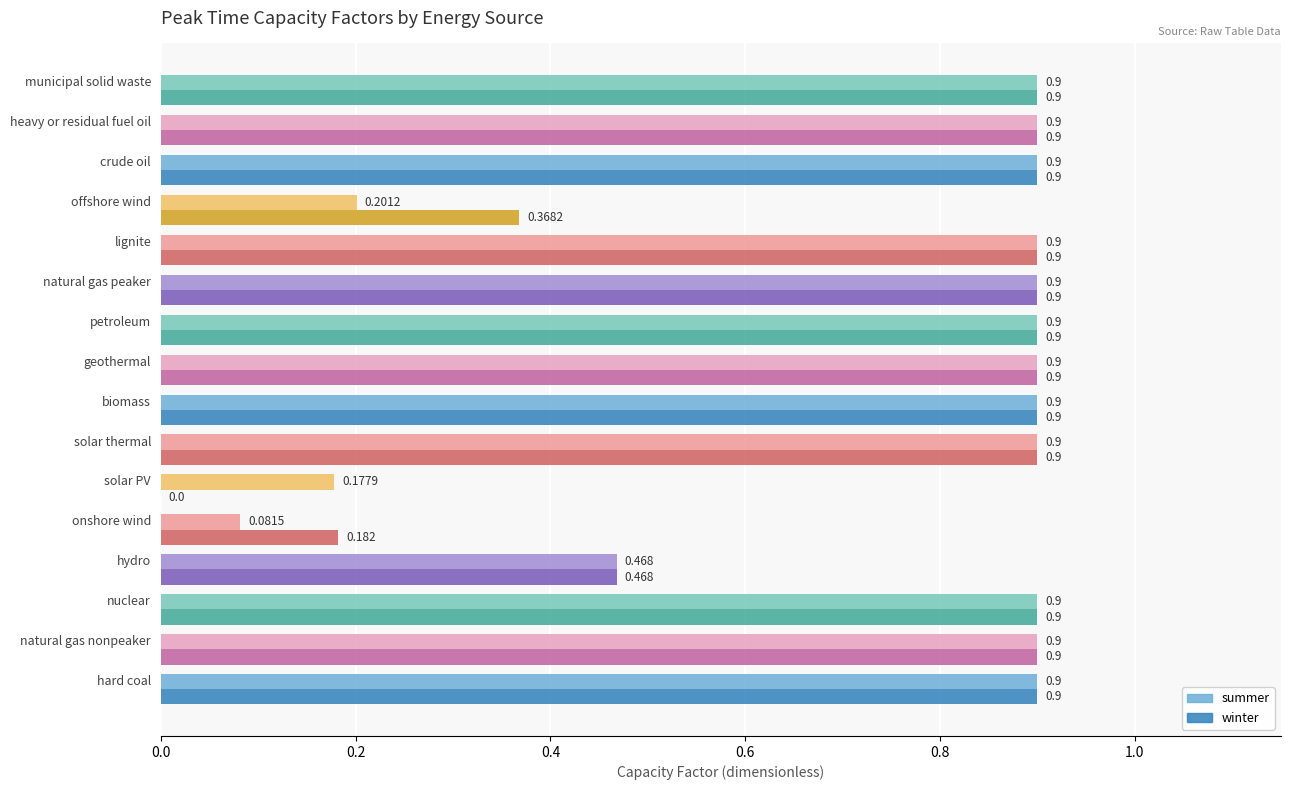

Which series has the largest total across all categories?

winter